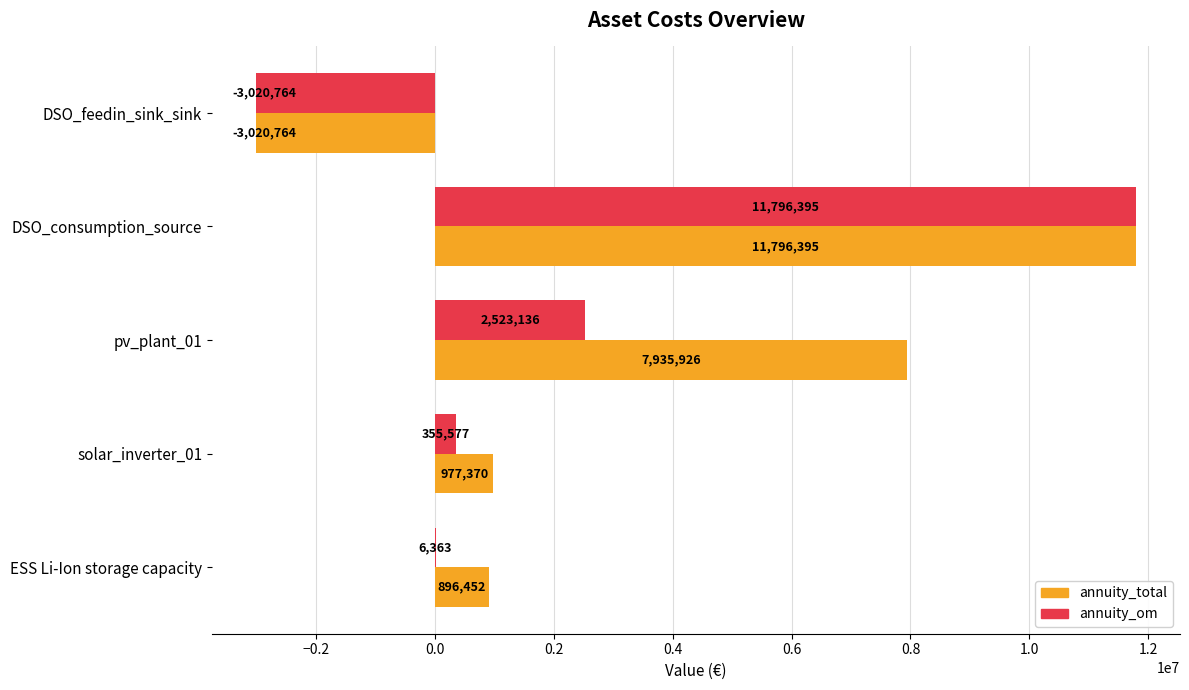

The value of annuity_total at DSO_consumption_source is 4921352.9. True or false?

False